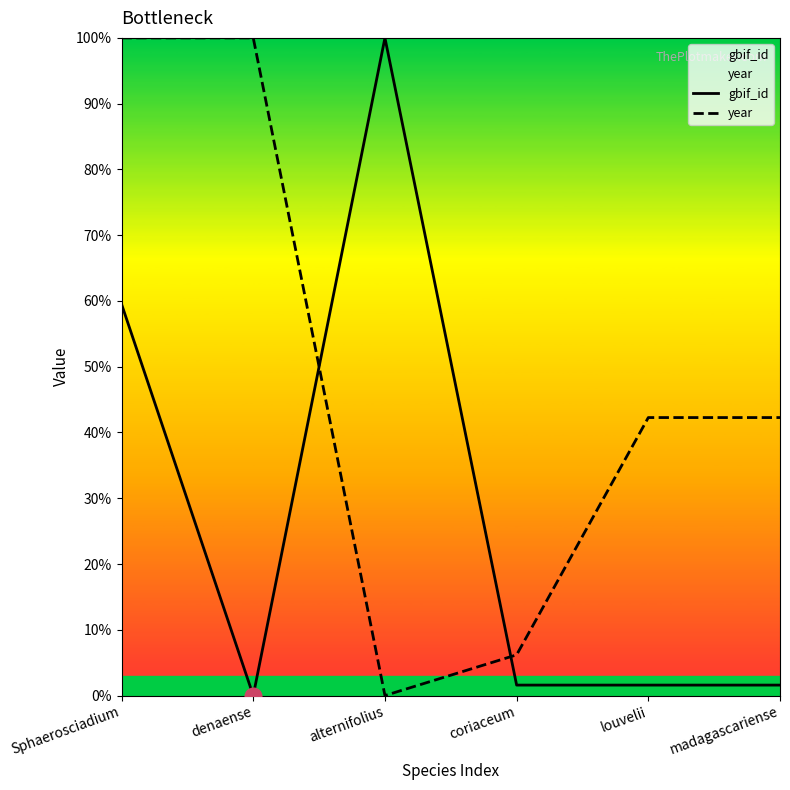

Between Sphaerosciadium and coriaceum, which series saw the biggest shift?

year